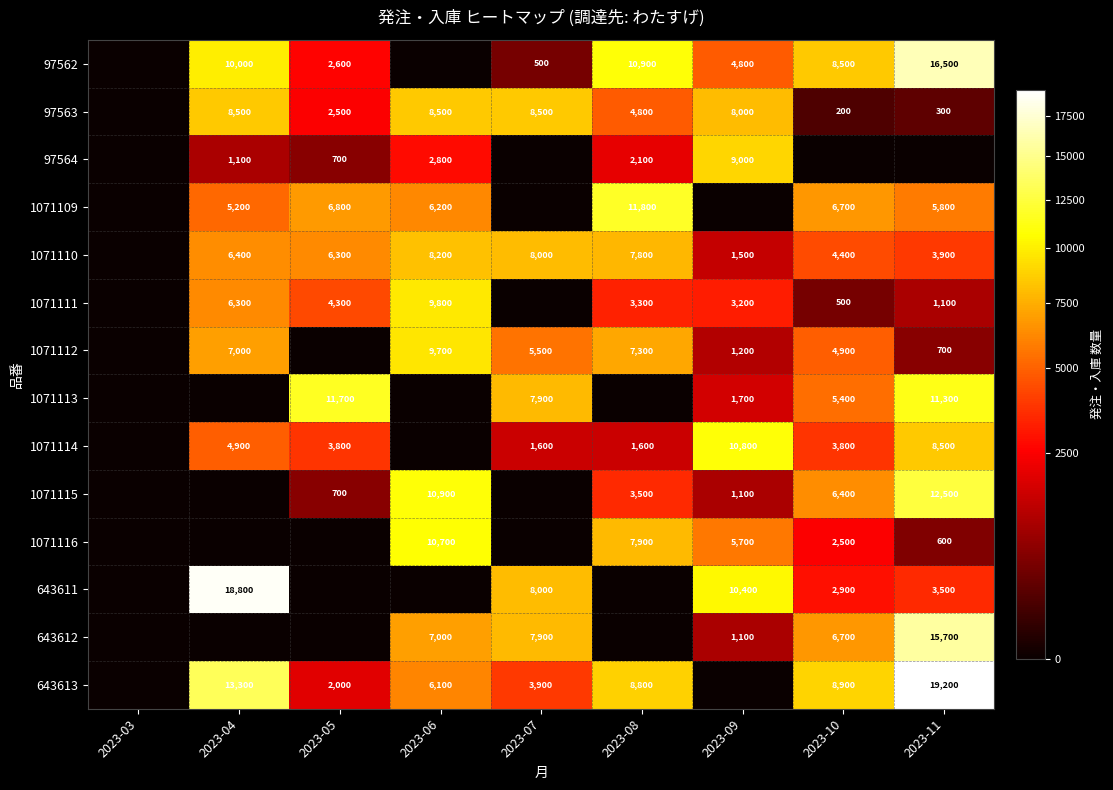

Is it true that 1071109 equals 11800 at 2023-08?

True